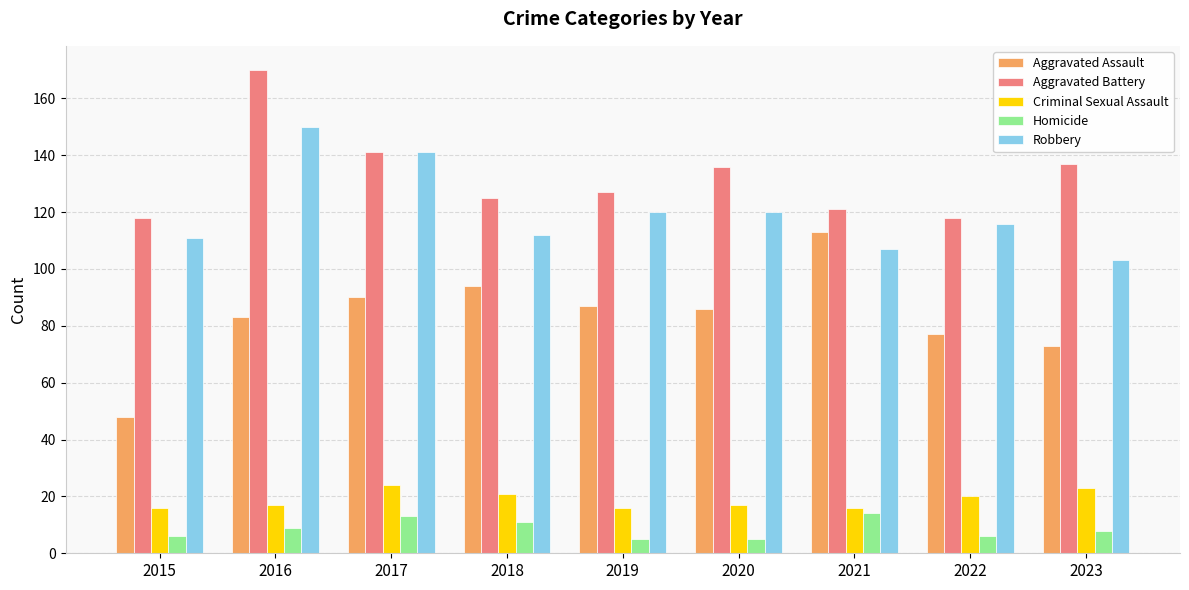

At 2018, list the series in order from smallest to largest.

Homicide, Criminal Sexual Assault, Aggravated Assault, Robbery, Aggravated Battery